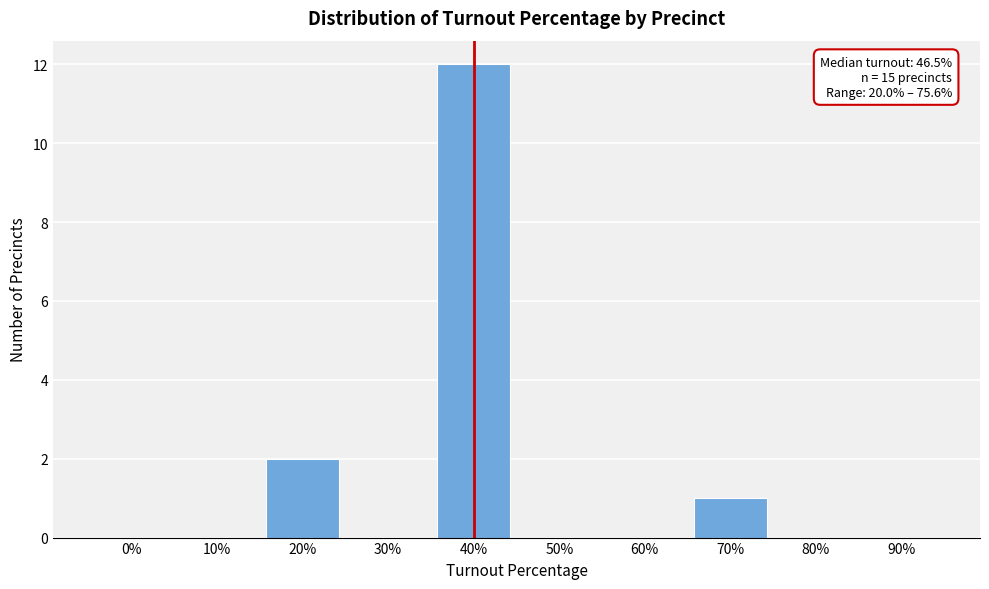

Reading left to right, extract all data points from this chart.

0%=0	10%=0	20%=2	30%=0	40%=12	50%=0	60%=0	70%=1	80%=0	90%=0